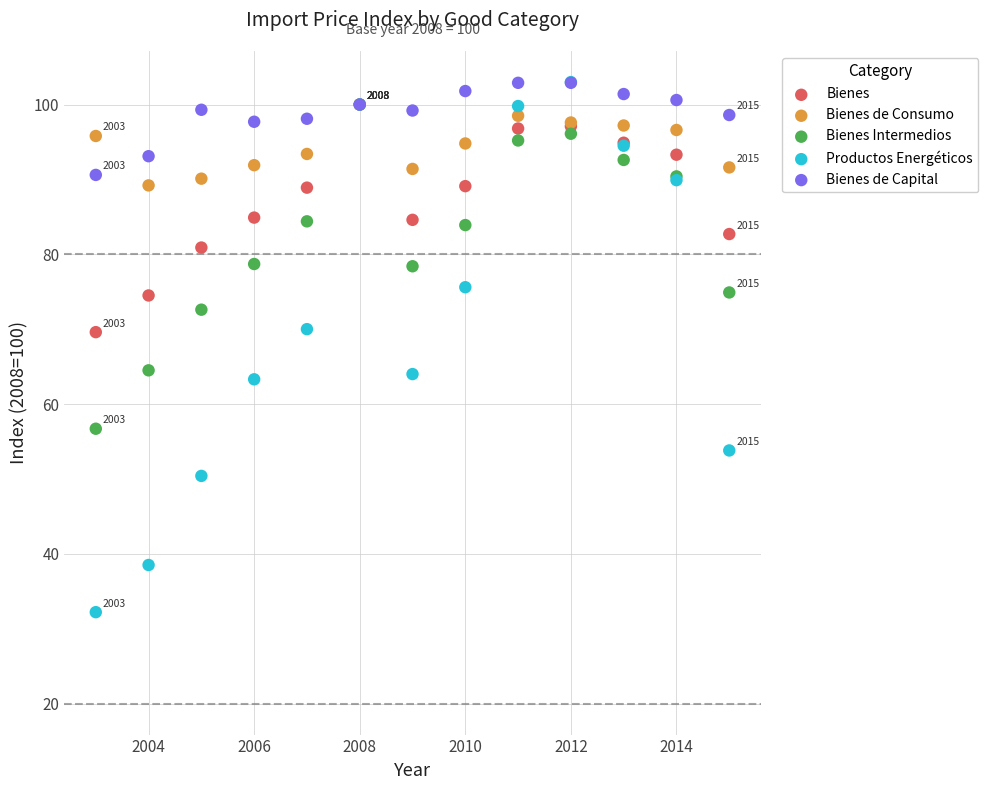

Which series has the widest spread of Y values?

Productos Energéticos